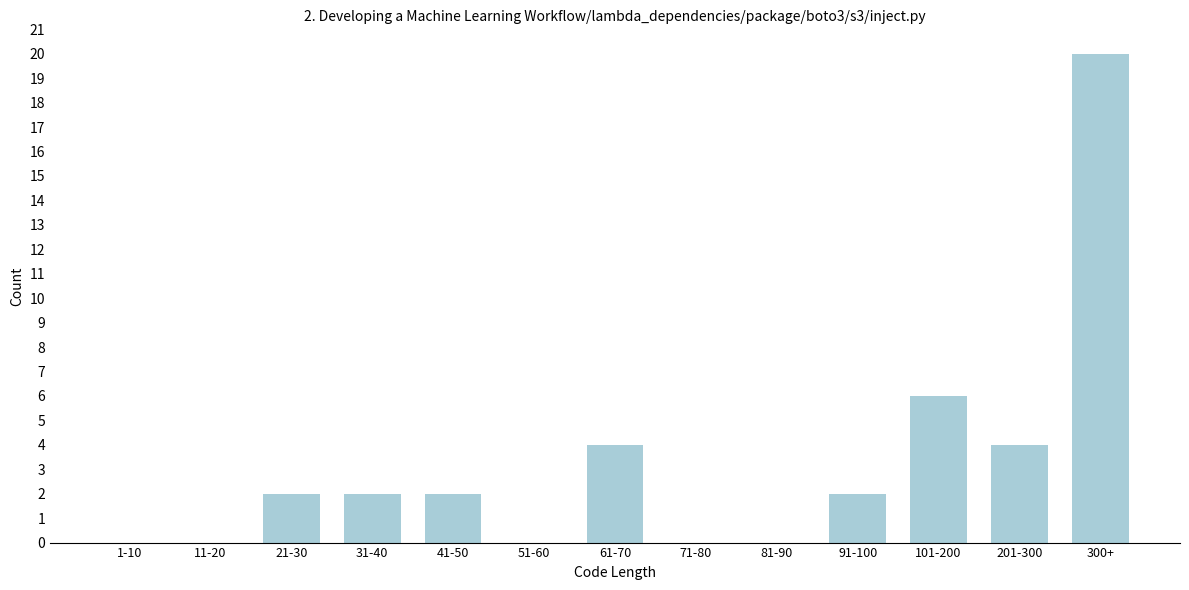

Reading left to right, what are all the values shown in this chart?

1-10=0	11-20=0	21-30=2	31-40=2	41-50=2	51-60=0	61-70=4	71-80=0	81-90=0	91-100=2	101-200=6	201-300=4	300+=20